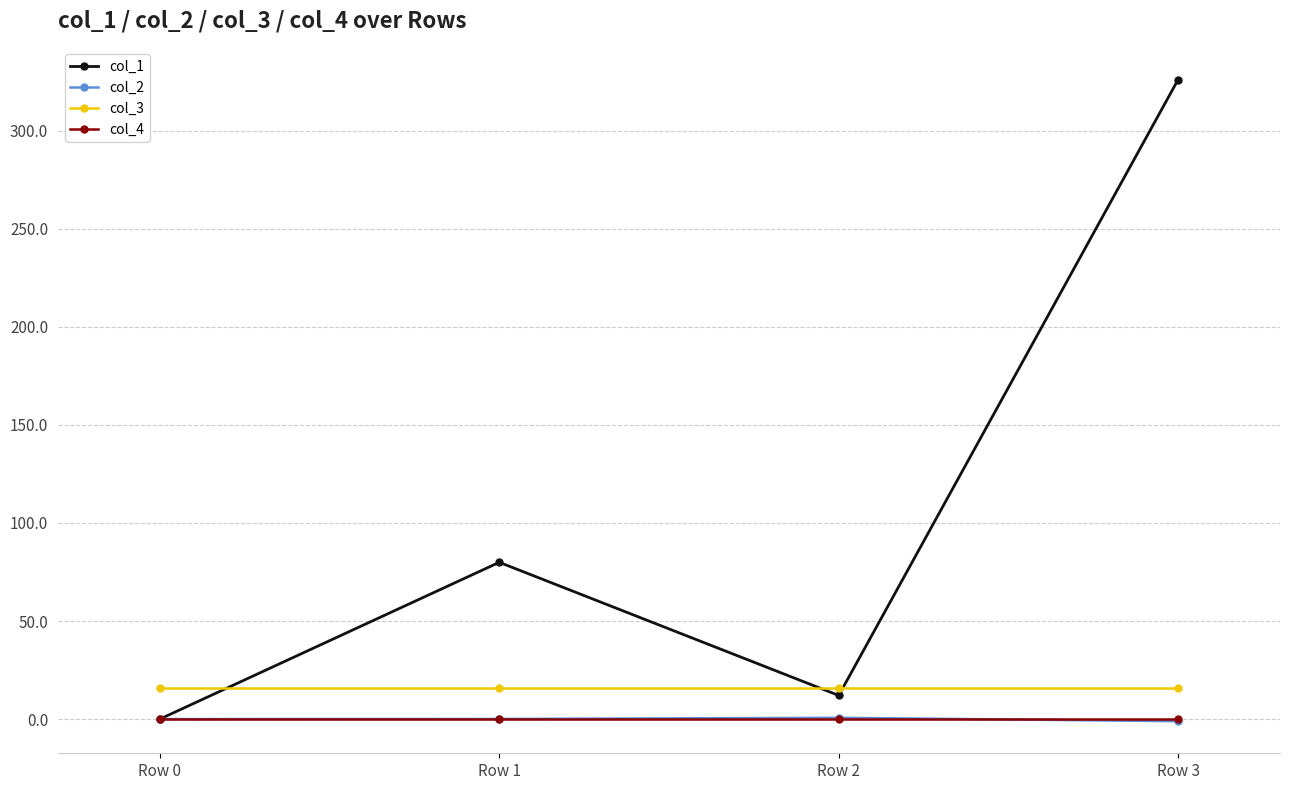

Does the chart have visible grid lines?

Yes